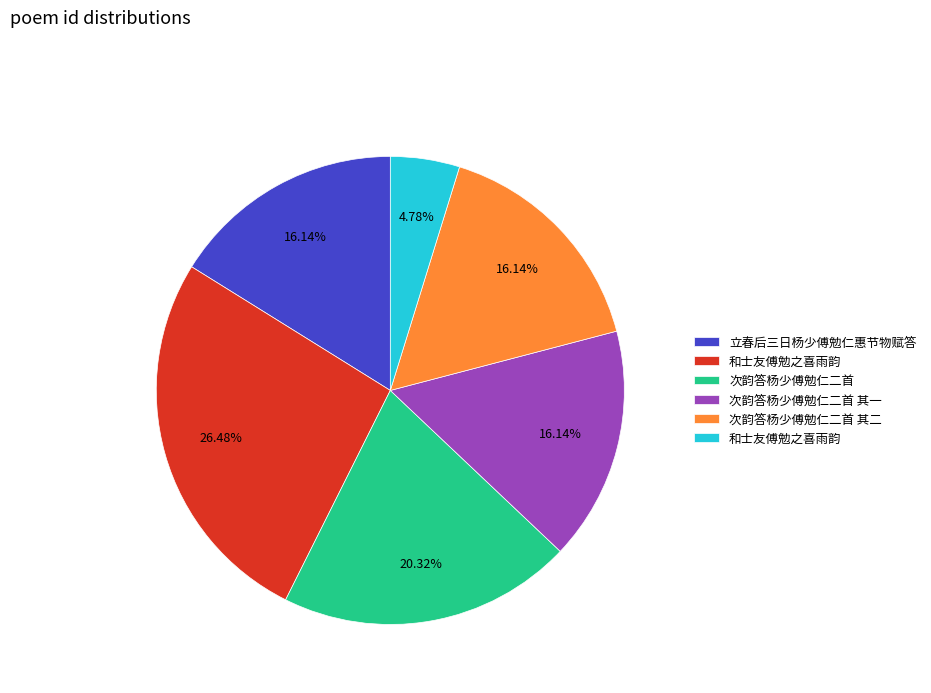

How many slices are in this pie chart?

6